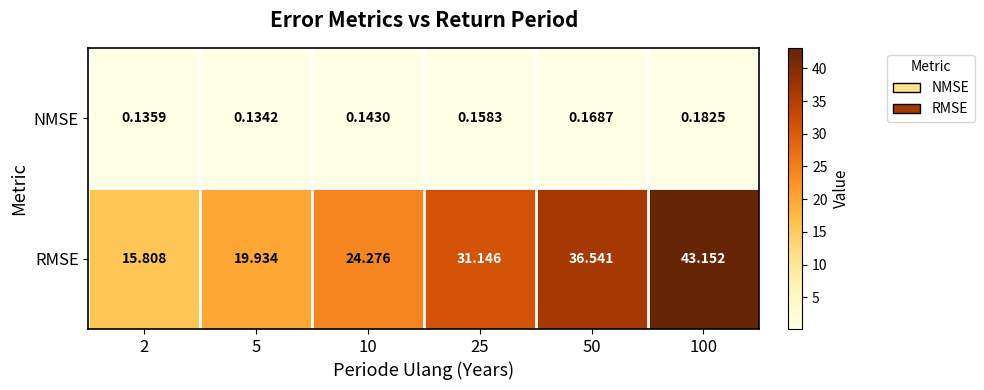

At how many categories does at least one series exceed 24?

4